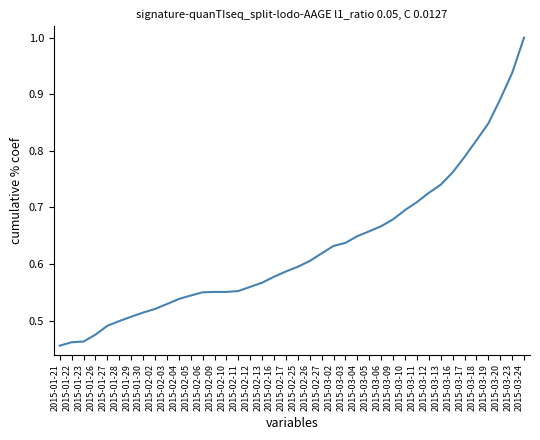

Is it true that the value at 2015-02-04 is 0.2?

False